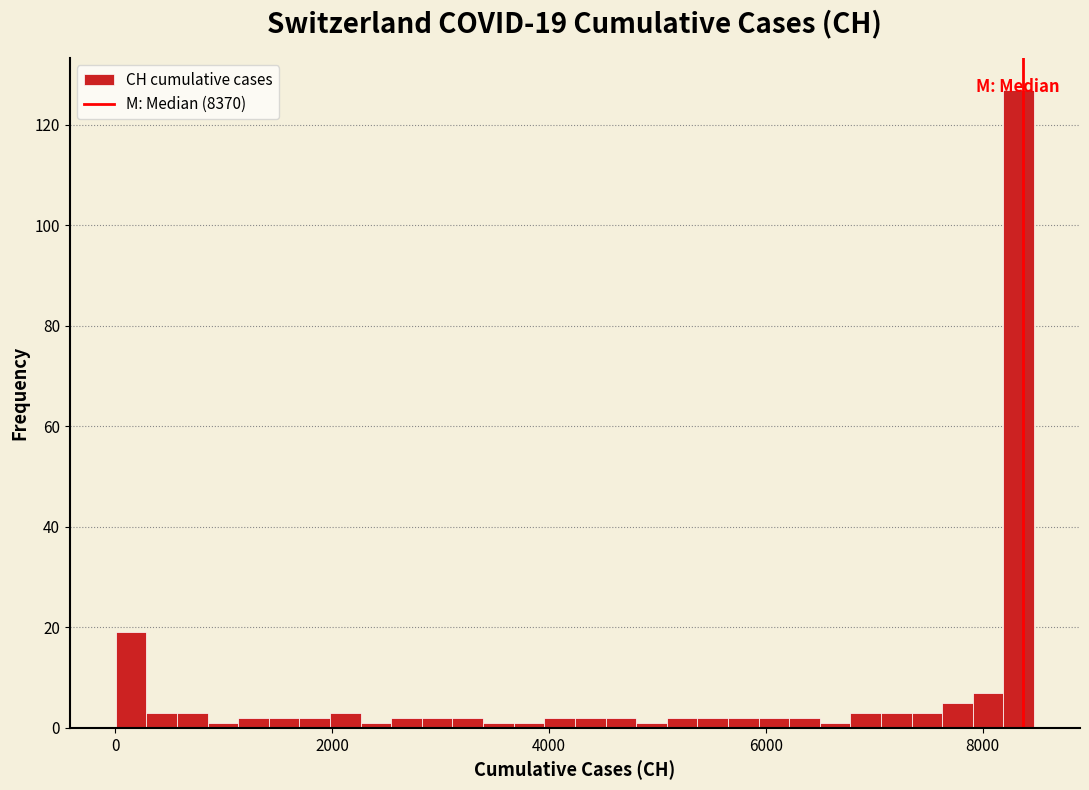

Around what value on the x-axis is the tallest bar? Give the approximate position of its centre, as read against the axis.

8400